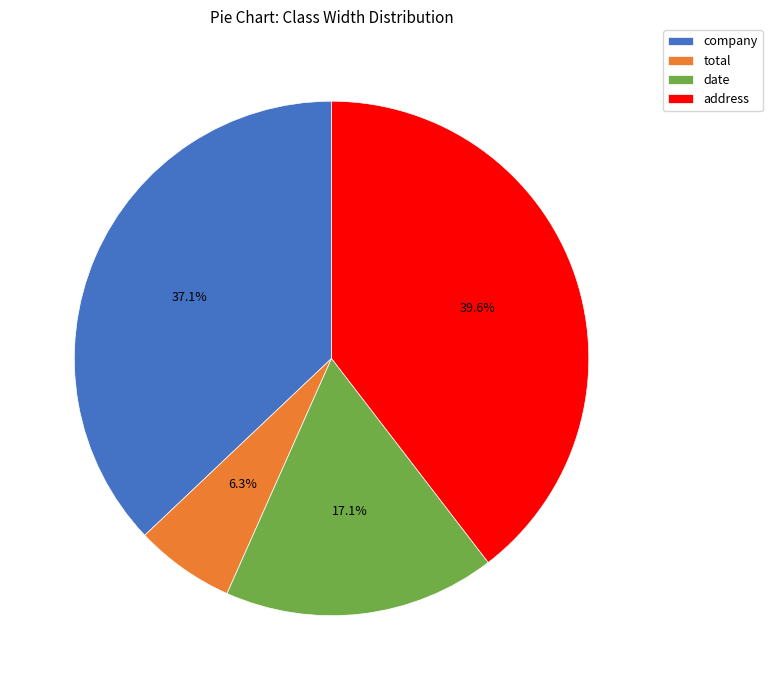

How many slices are in this pie chart?

4